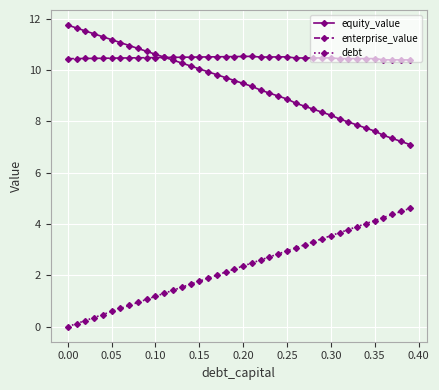

Rank the series by their maximum value, from highest to lowest.

equity_value, enterprise_value, debt